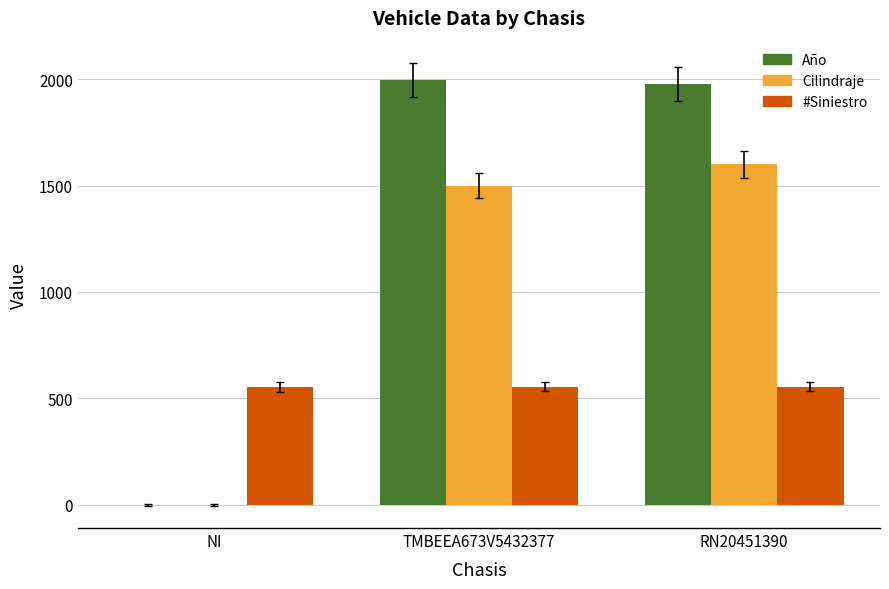

What is the highest value of the Año series?

1997